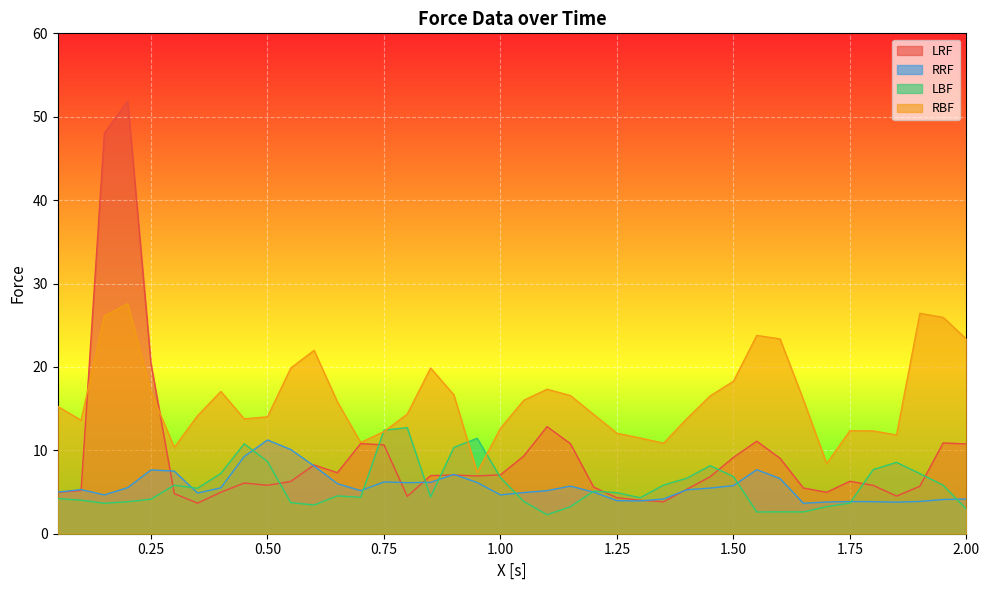

Is the value of LRF at 2.00 greater than the value of LBF at 0.75?

No